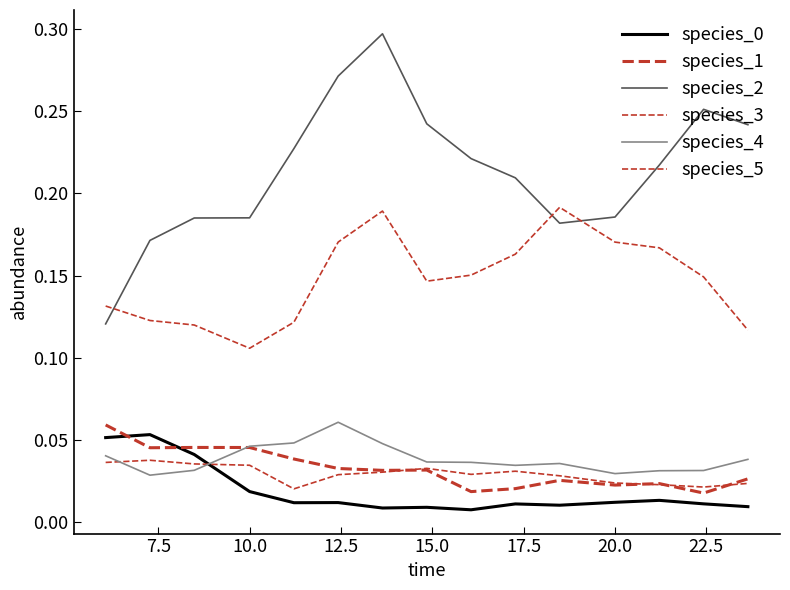

Does the chart have visible grid lines?

No